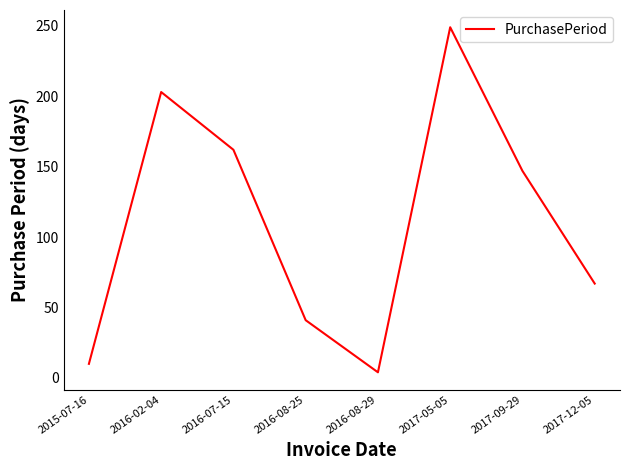

What is the maximum value shown in the chart?

249